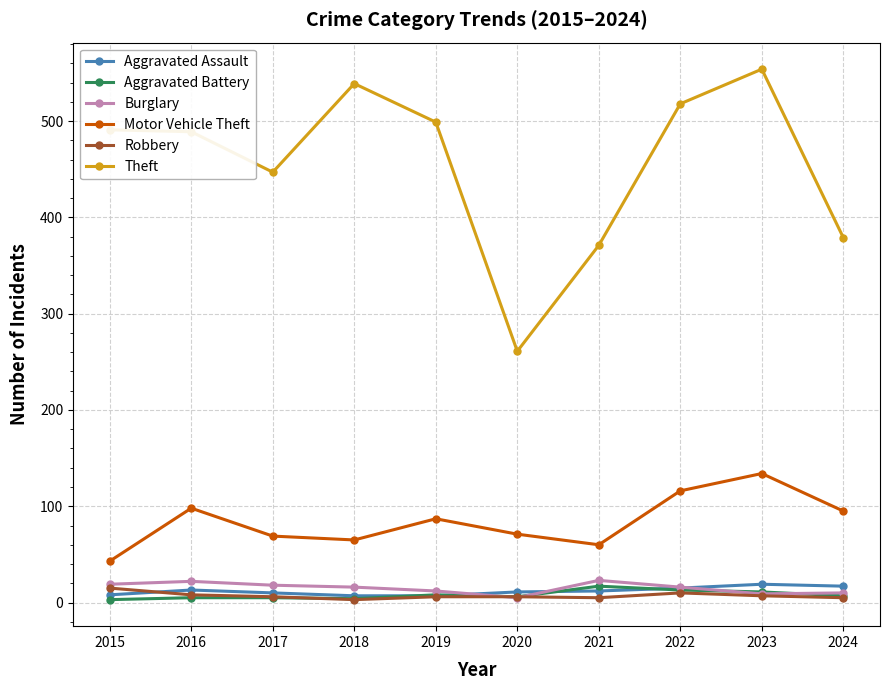

True or false: Aggravated Battery and Theft intersect in this chart.

False